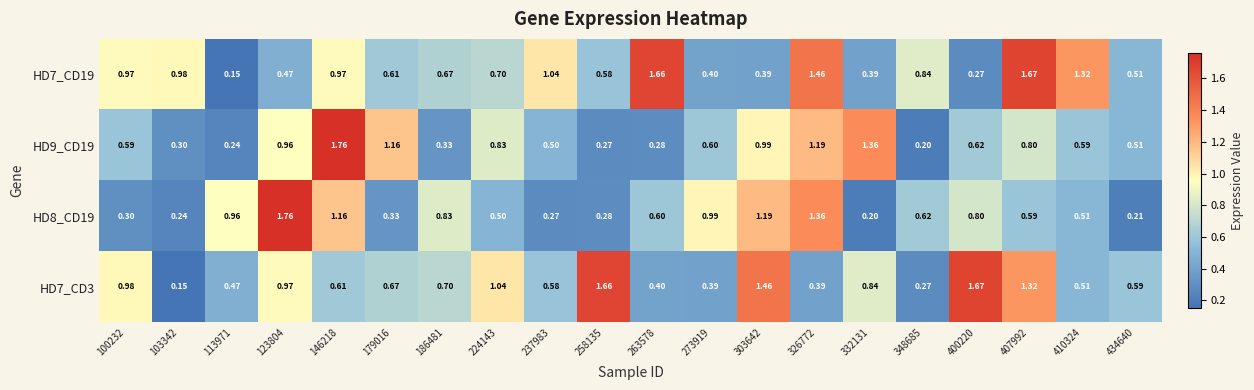

Is the value of HD7_CD3 at 434640 greater than the value of HD8_CD19 at 100232?

Yes